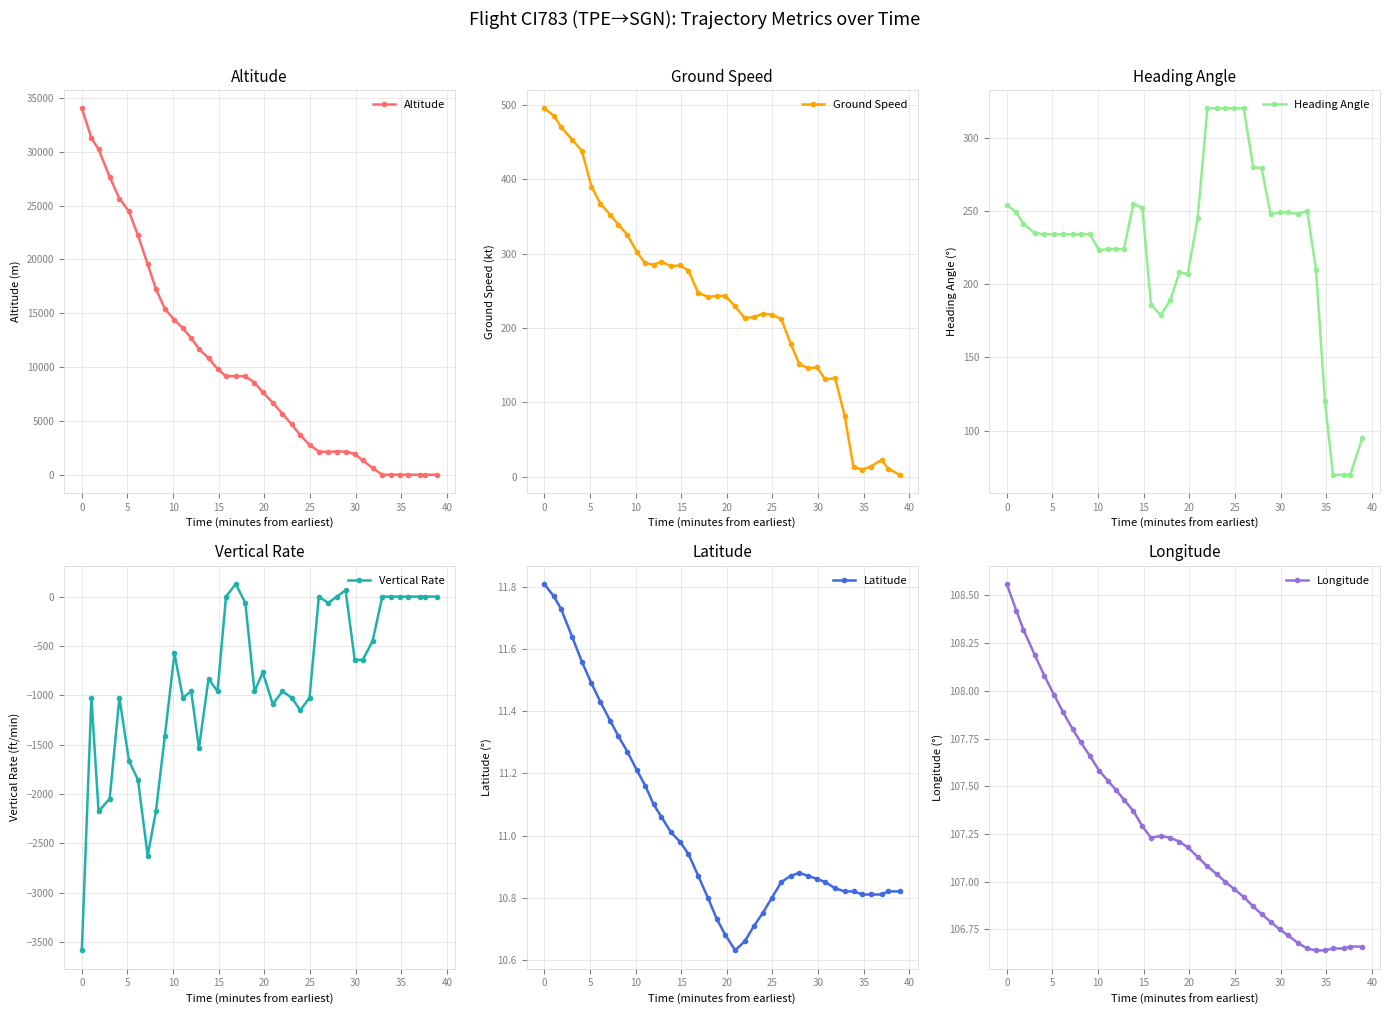

True or false: Latitude and Heading Angle intersect in this chart.

False